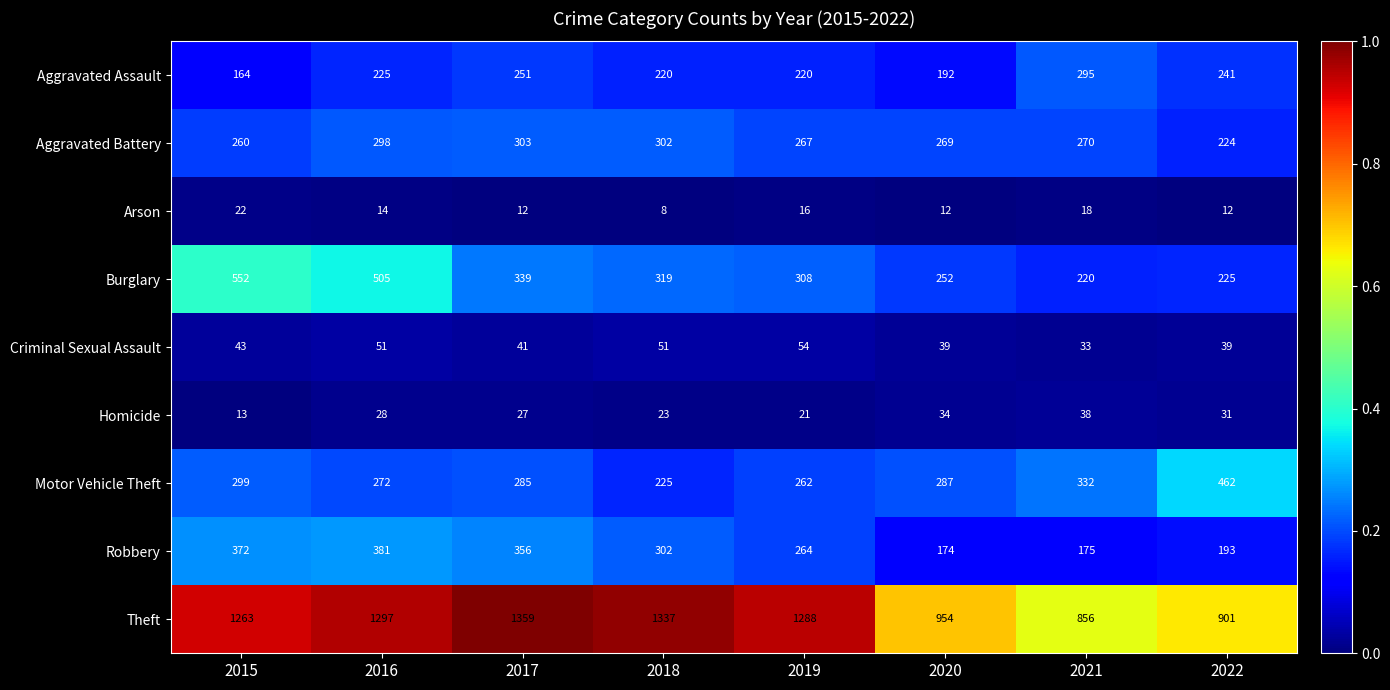

Which series has the largest total across all categories?

Theft